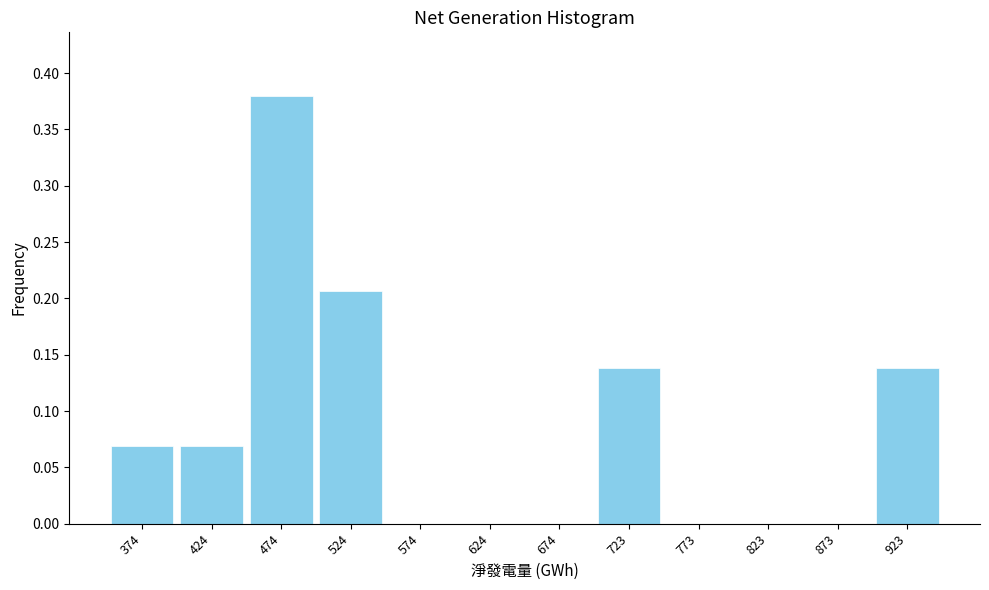

What is the change in value from 624 to 923?

+0.1